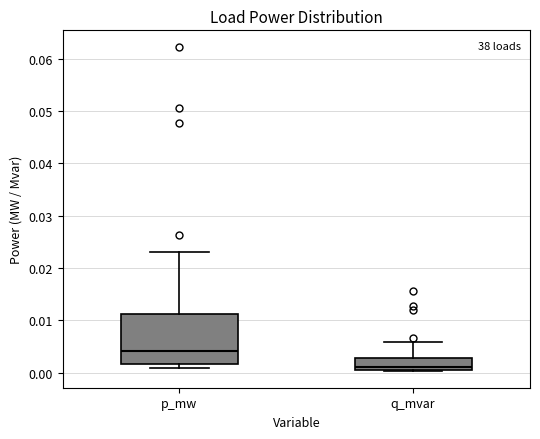

Where does the upper whisker of the box for q_mvar end on the y-axis? The values are not printed on the chart, so give them approximately, as read against the axis.

0.006